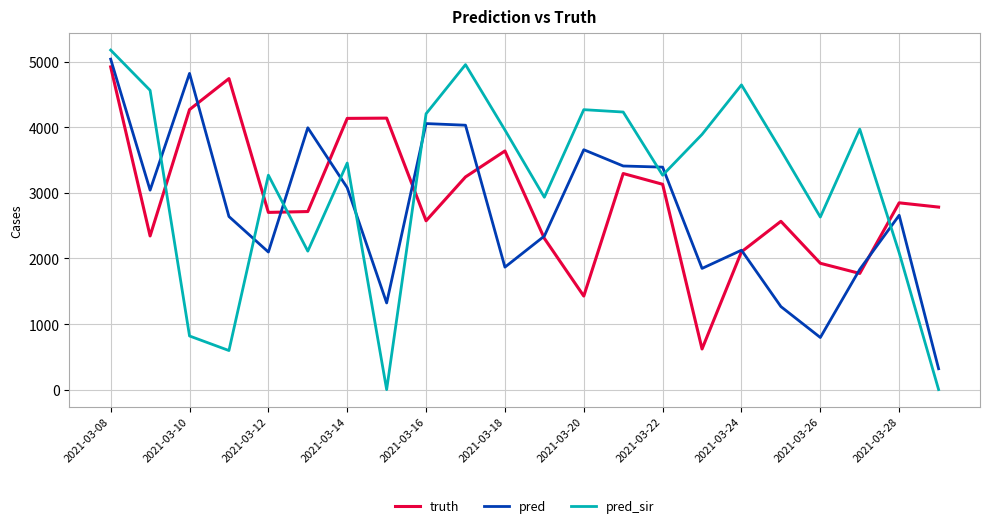

What is the greatest value displayed?

5178.8